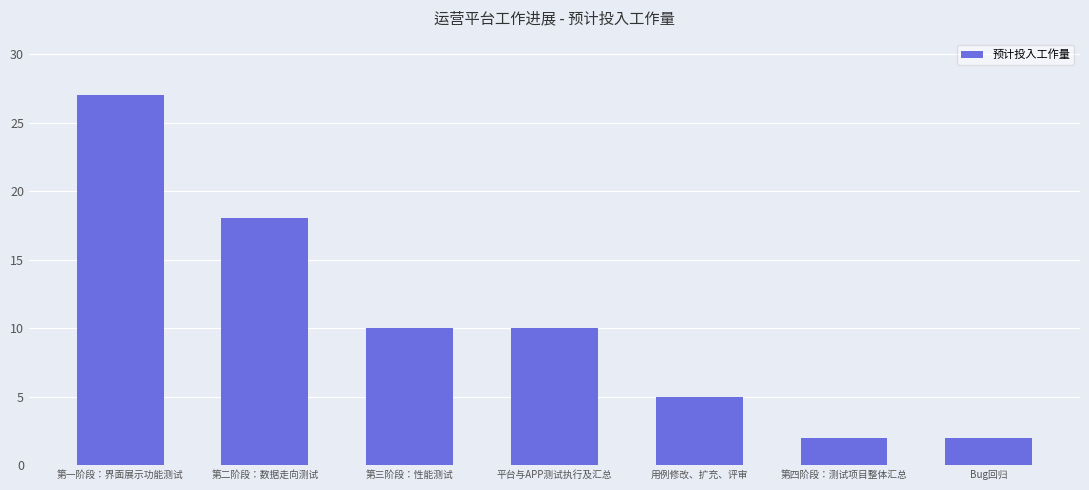

What is the minimum value shown in the chart?

2